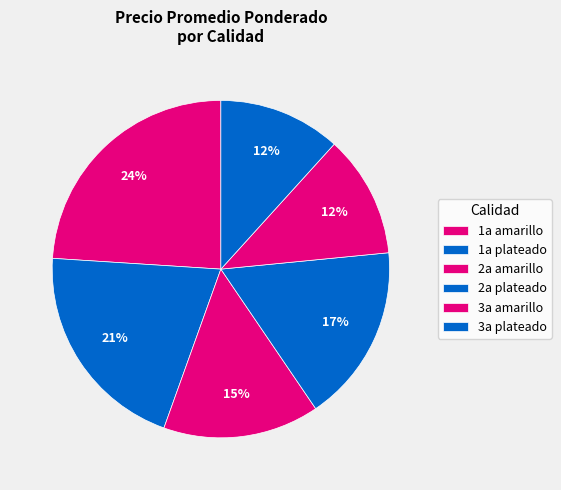

How many segments does this pie chart have?

6